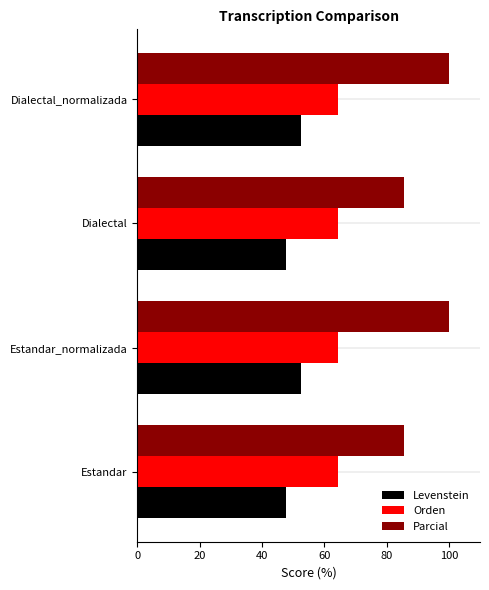

What is the total value across all series at Dialectal?

197.6